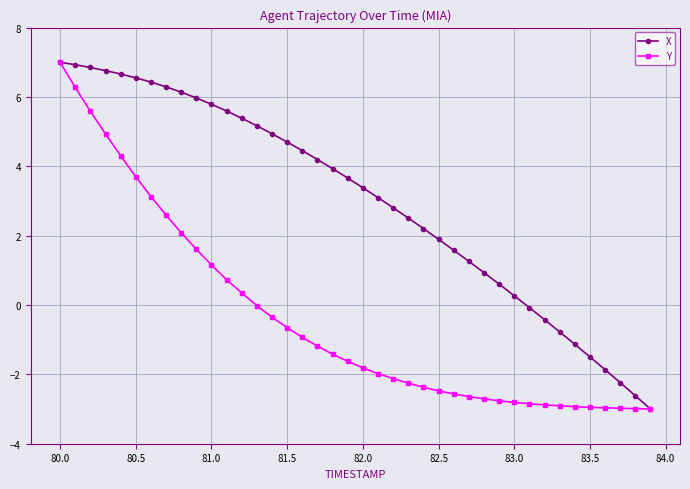

What is the value of the X point at the 1st from the left?

7.0